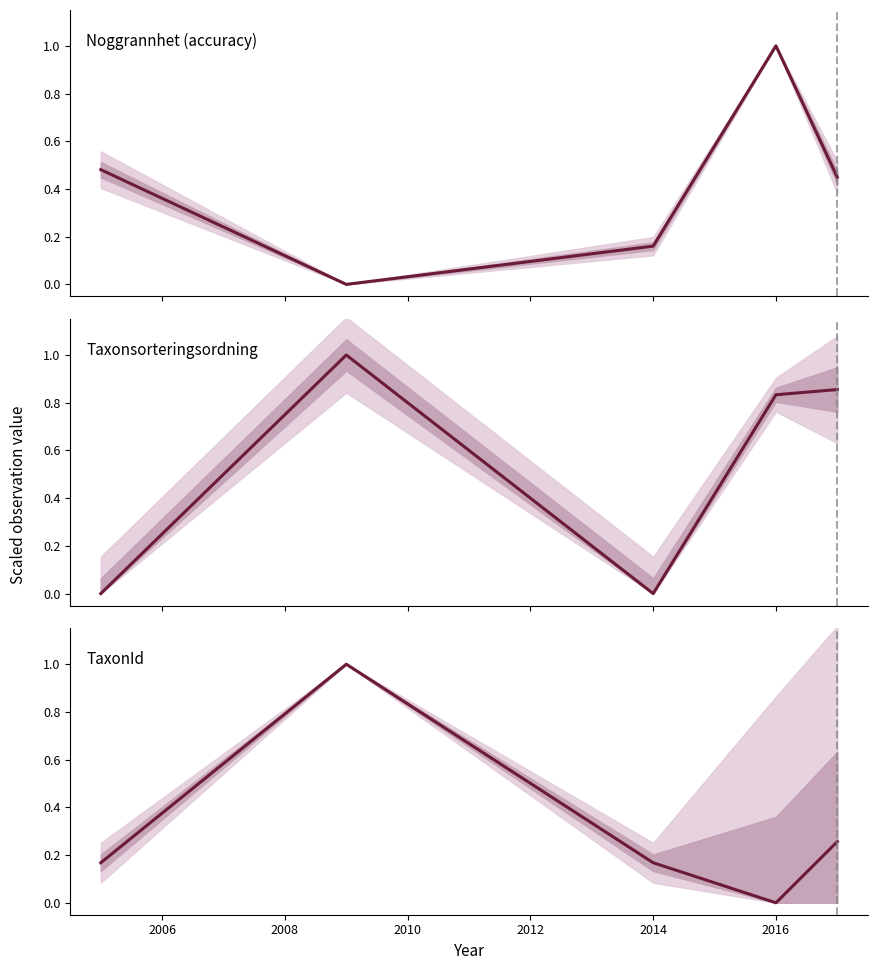

The value of TaxonId at 2004 is 0.1. True or false?

False